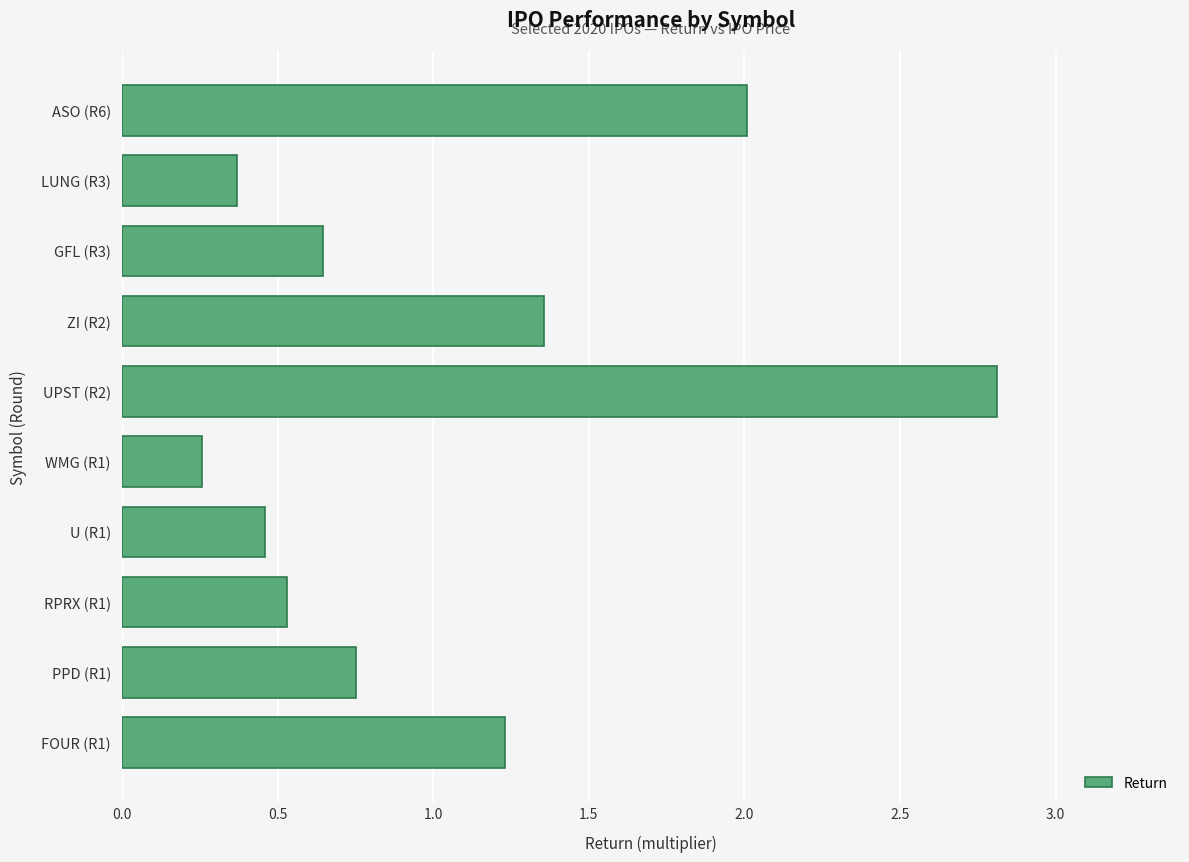

Is it true that the value at ASO (R6) is 1.4?

False